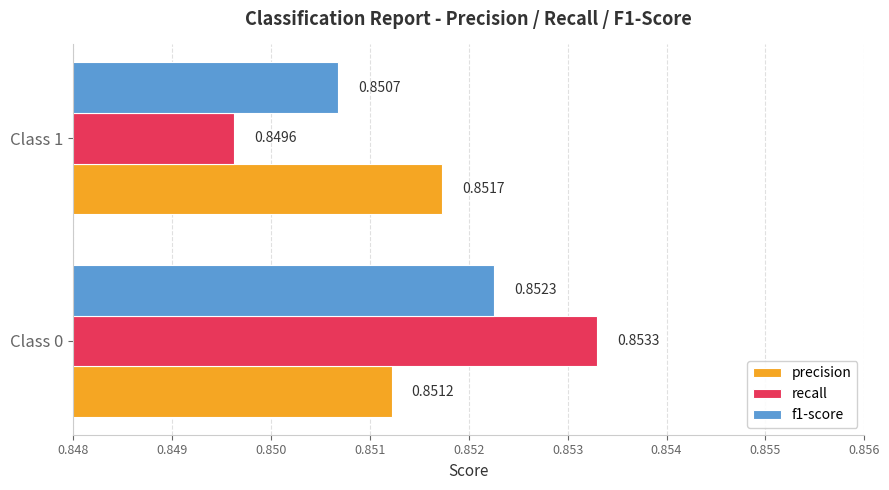

Is the value of f1-score at Class 1 greater than the value of precision at Class 0?

No